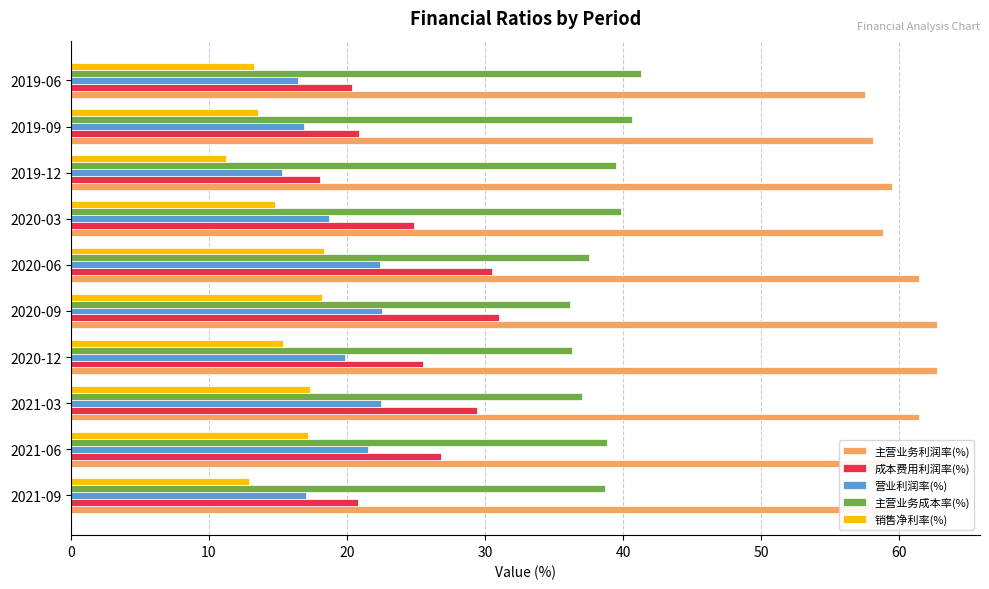

The 主营业务成本率(%) series shows 37.5 at 2020-06. True or false?

True